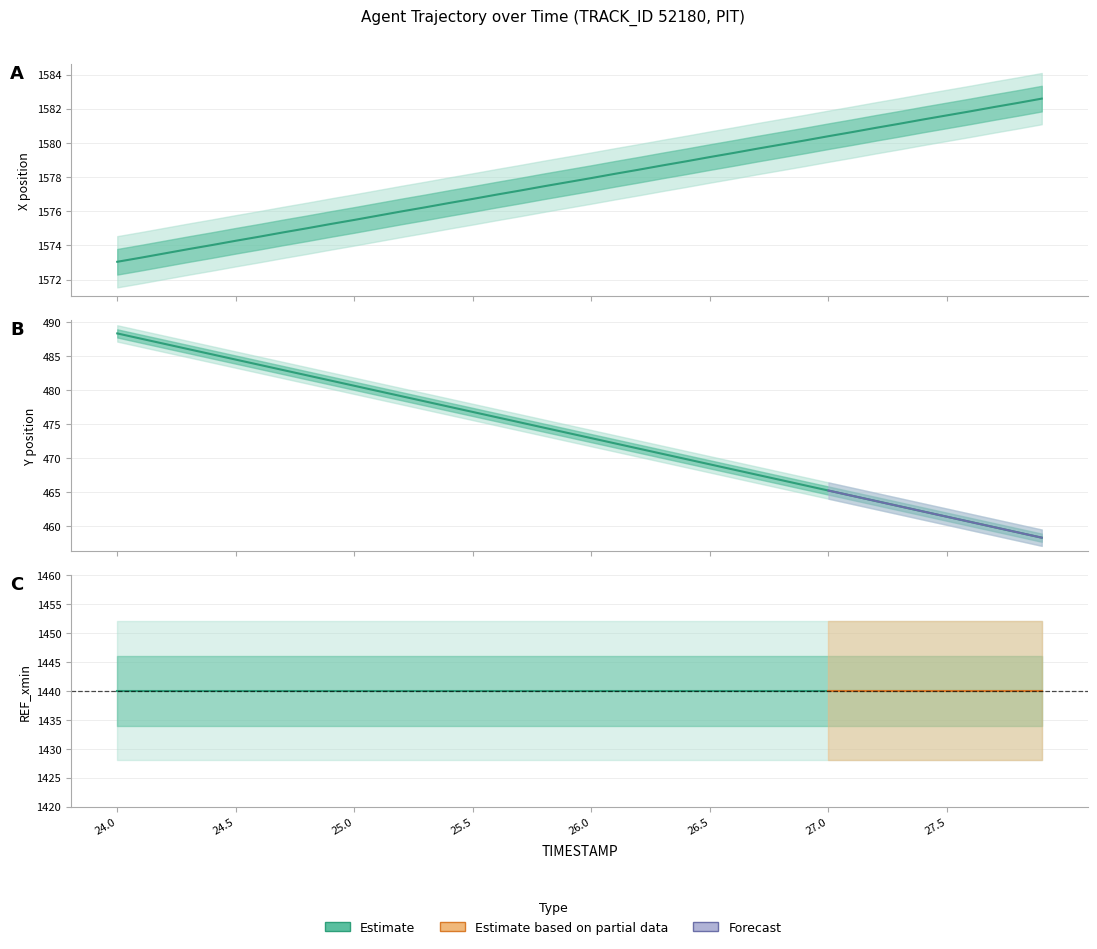

The value of X at 27.8 is 941.1. True or false?

False